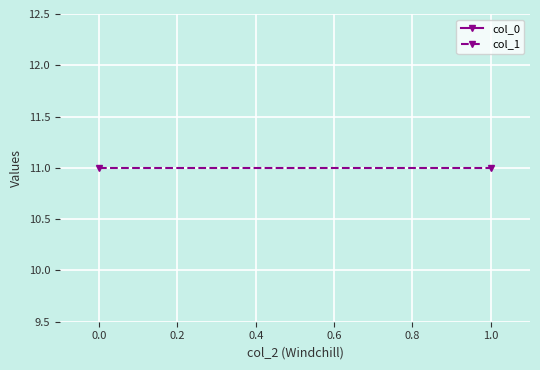

Rank the series by their maximum value, from highest to lowest.

col_0, col_1